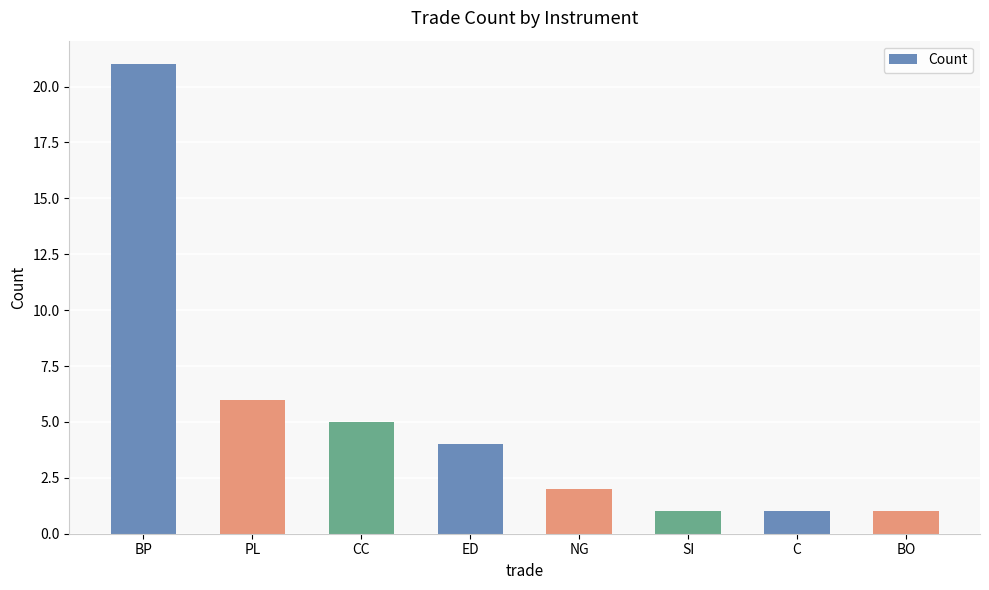

Is it true that the value at NG is 2?

True